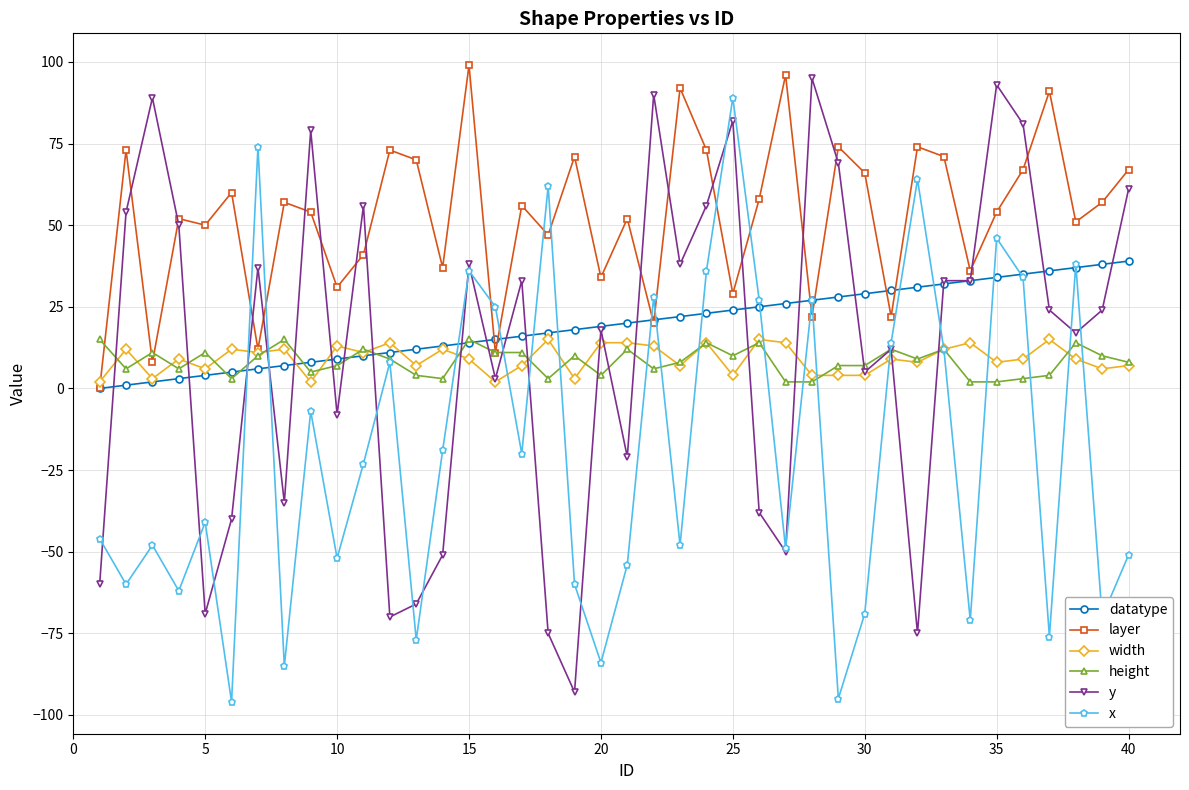

What is the value of the x point at the 1st from the left?

-46